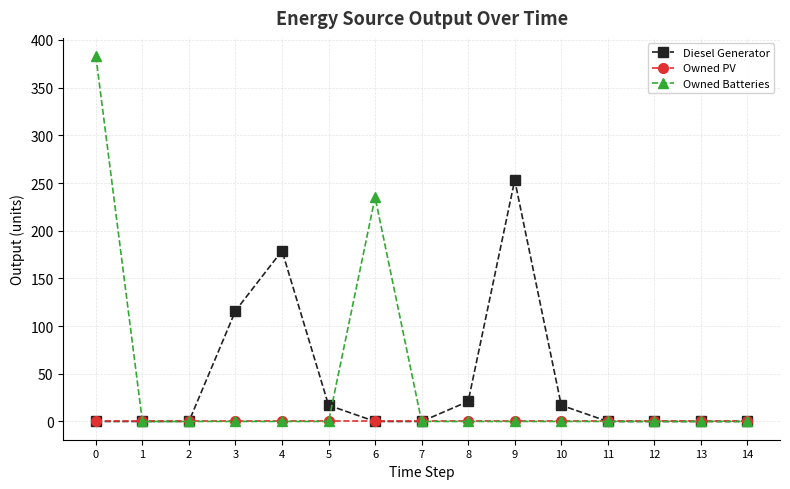

Reading right to left, transcribe all the data shown in this chart.

Diesel Generator: 14=0	13=0	12=0	11=0	10=17	9=253	8=21	7=0	6=0	5=17	4=179	3=116	2=0	1=0	0=0
Owned PV: 14=0	13=0	12=0	11=0	10=0	9=0	8=0	7=0	6=0	5=0	4=0	3=0	2=0	1=0	0=0
Owned Batteries: 14=0	13=0	12=0	11=0	10=0	9=0	8=0	7=0	6=235	5=0	4=0	3=0	2=0	1=0	0=383